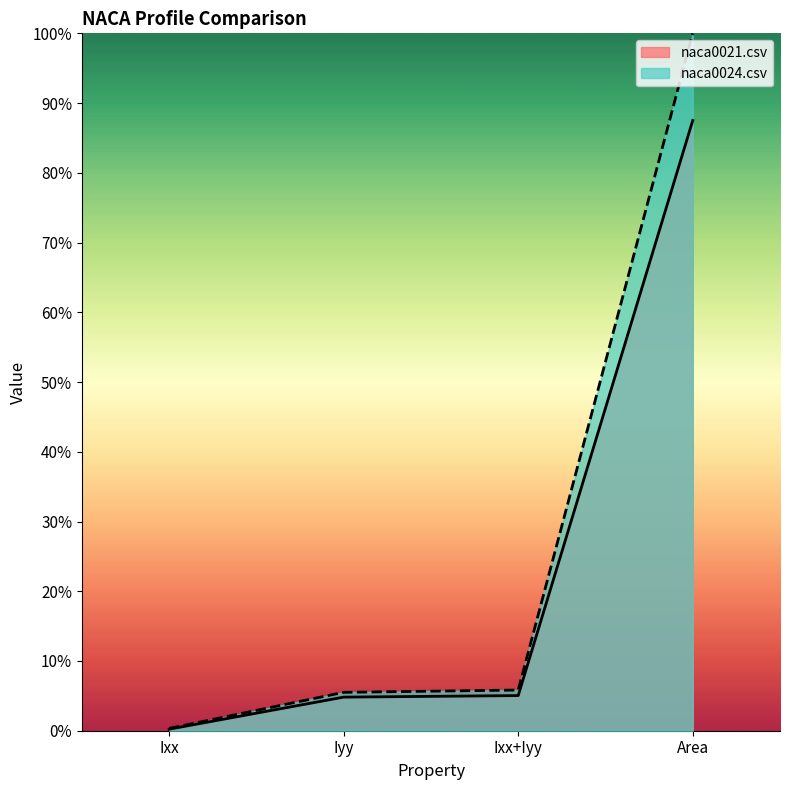

Between Ixx+Iyy and Ixx, which is larger?

Ixx+Iyy